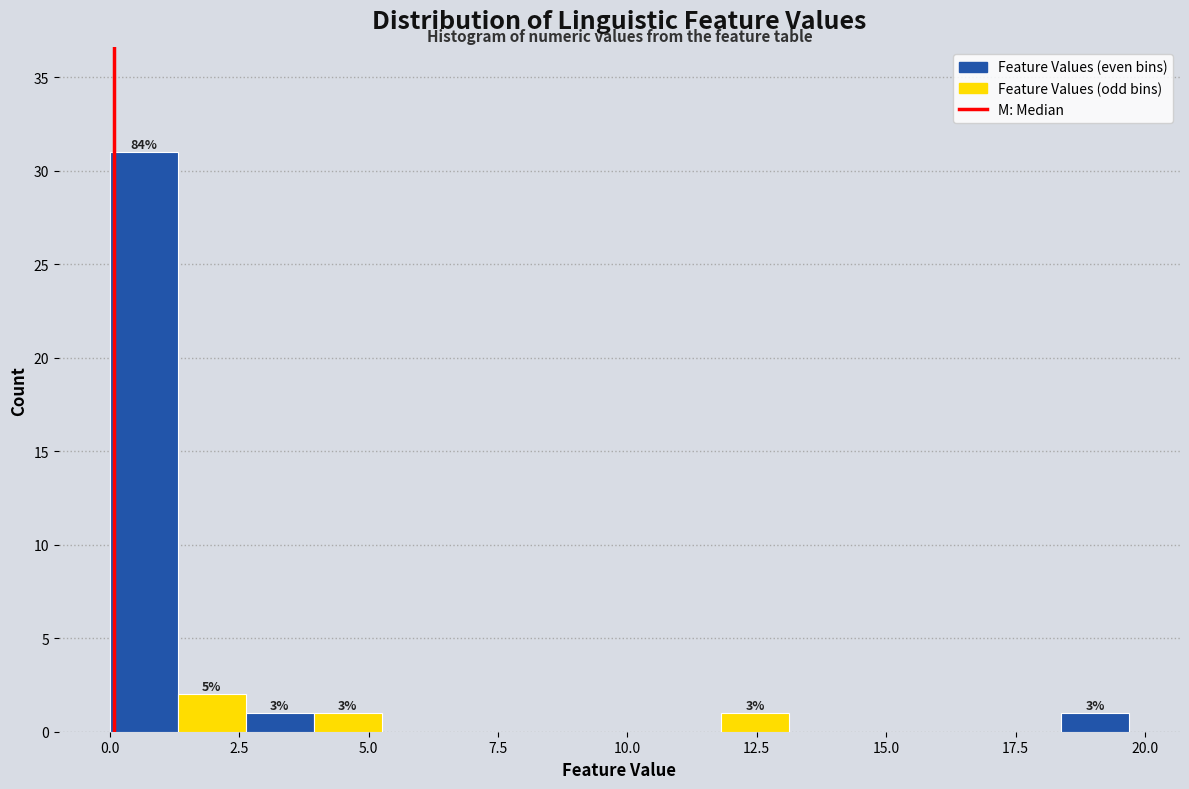

Read against the x-axis, roughly where is the centre of the tallest bar?

0.5